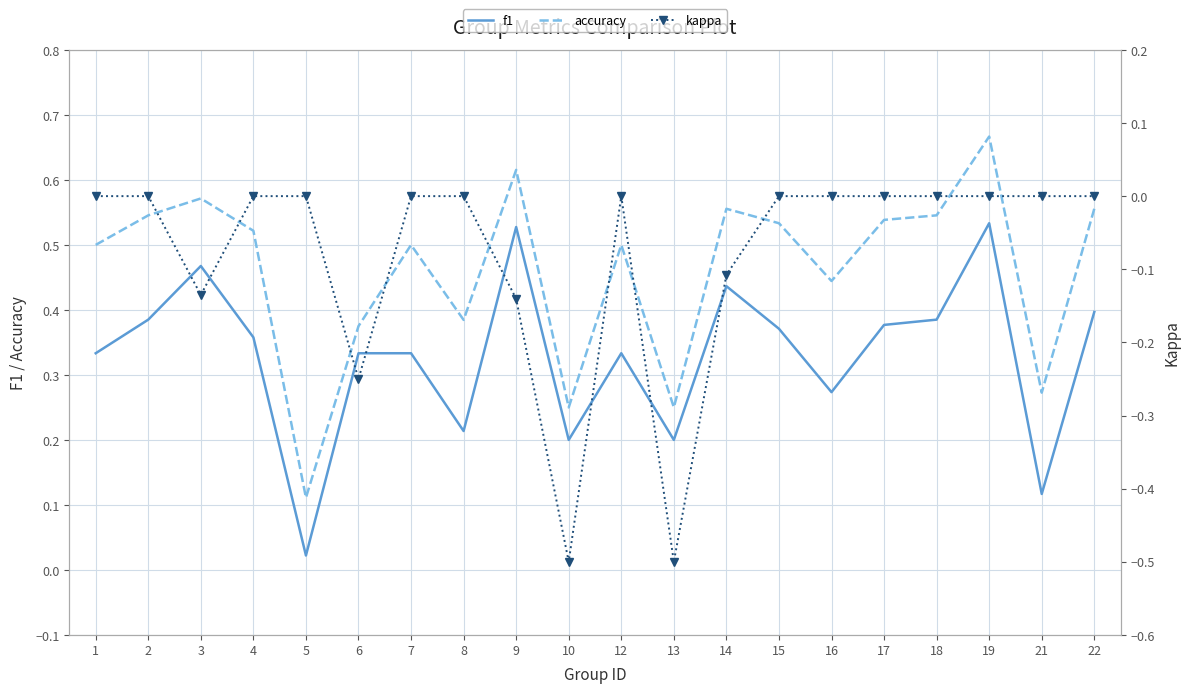

Which series has the largest total across all categories?

accuracy